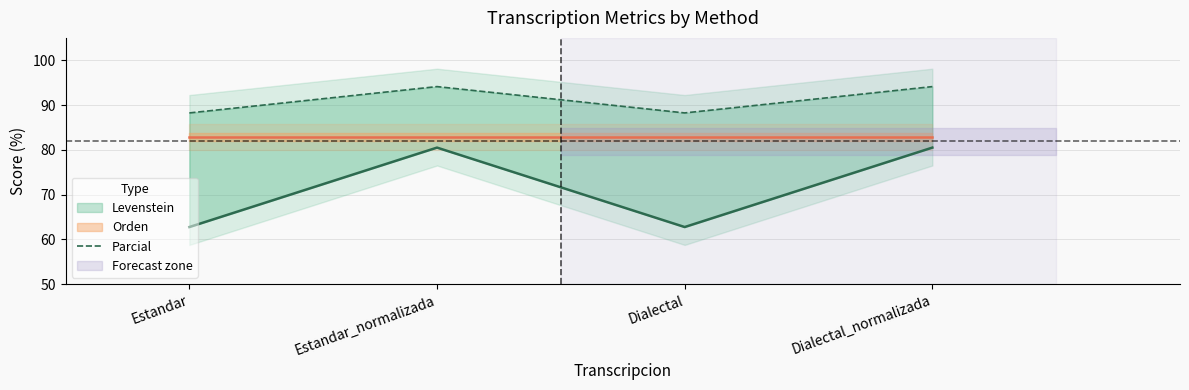

What is the difference between the second highest and second lowest values?

5.9